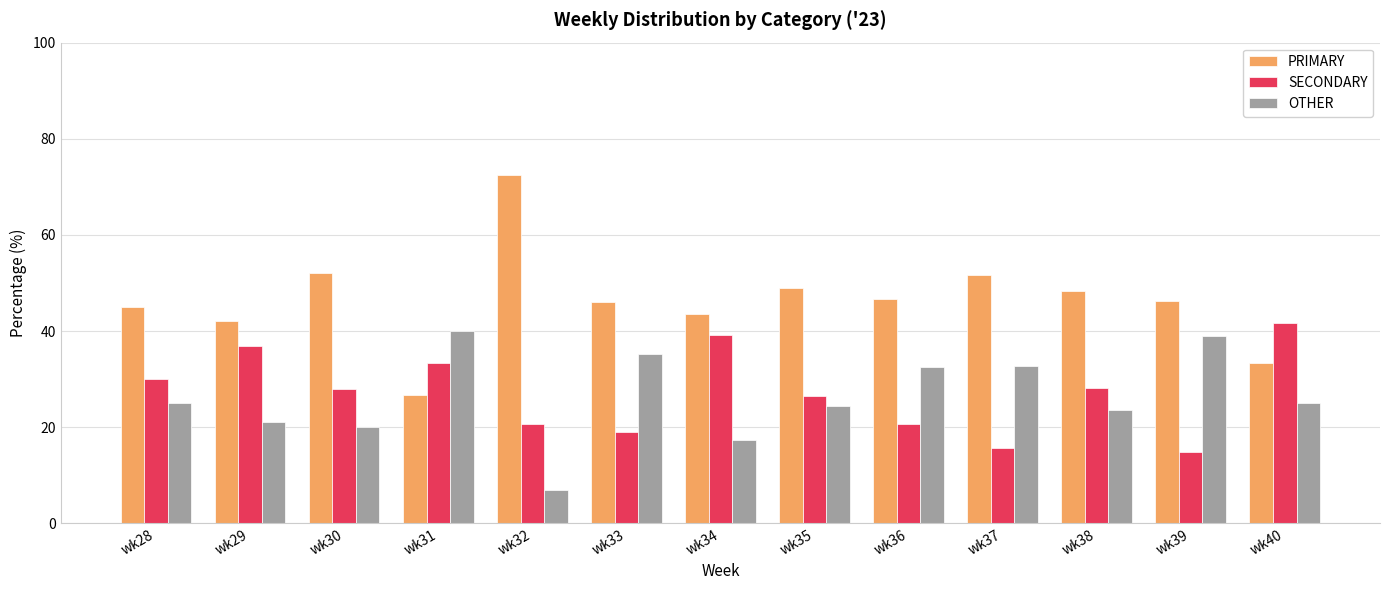

How many data points in SECONDARY are less than 28?

6